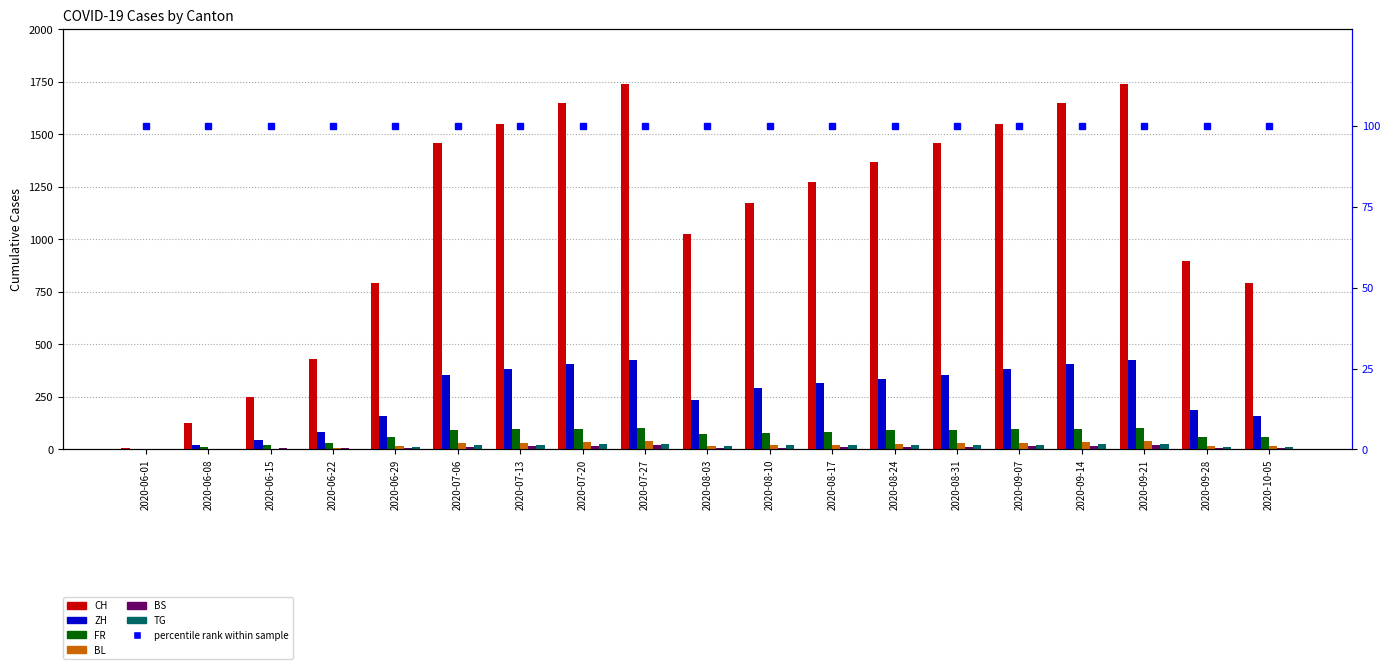

What is the difference between the highest and lowest values at 2020-06-08?

123